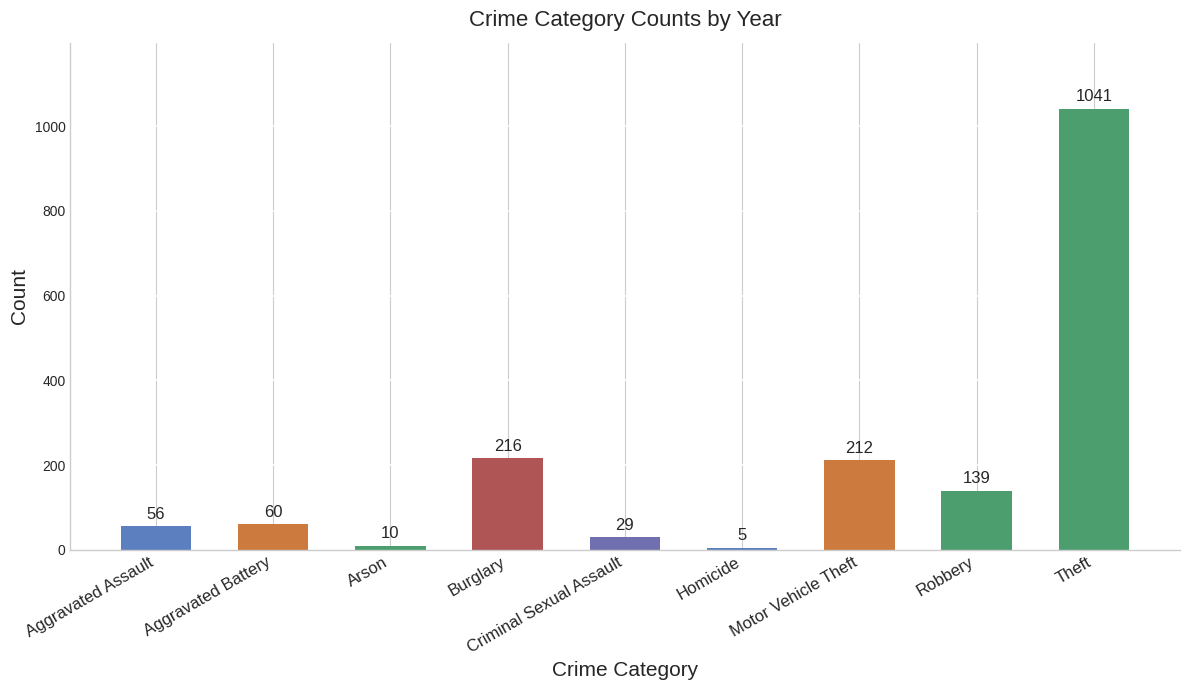

Count the number of data series in this chart.

1